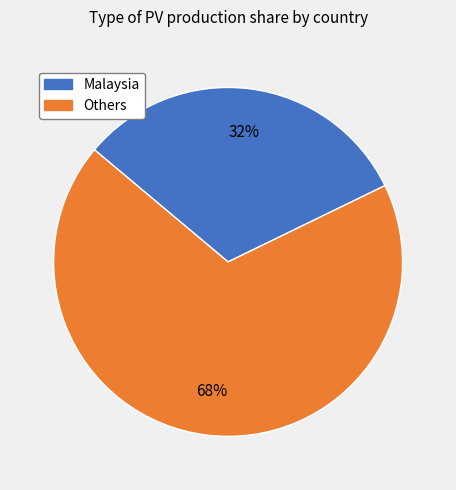

To the nearest percent, what is the average slice percentage?

50%